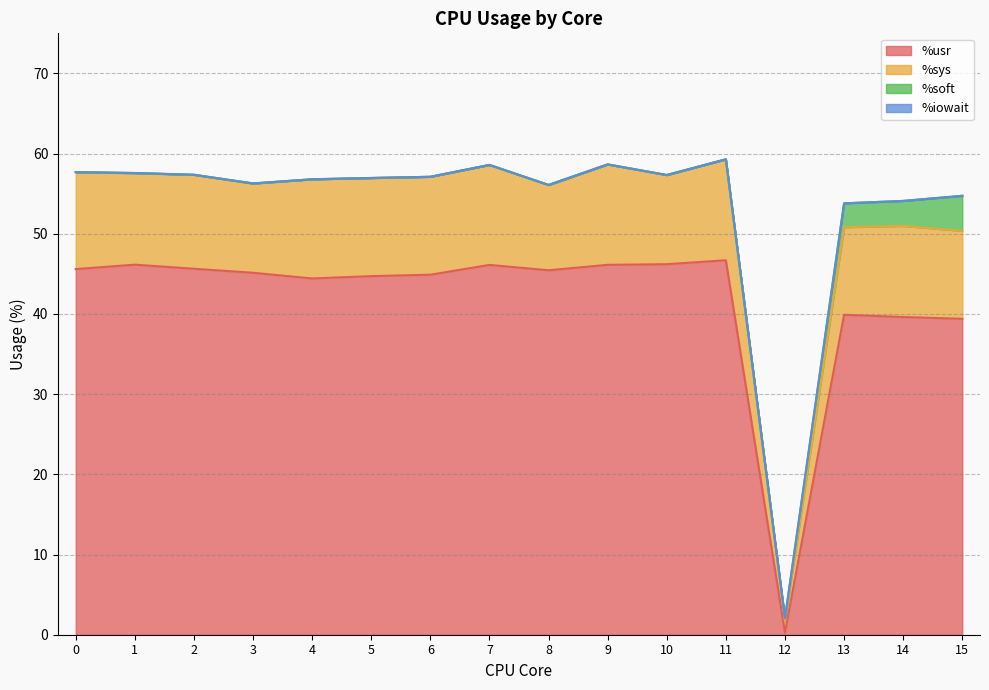

The value of %usr at 15 is 39.4. True or false?

True